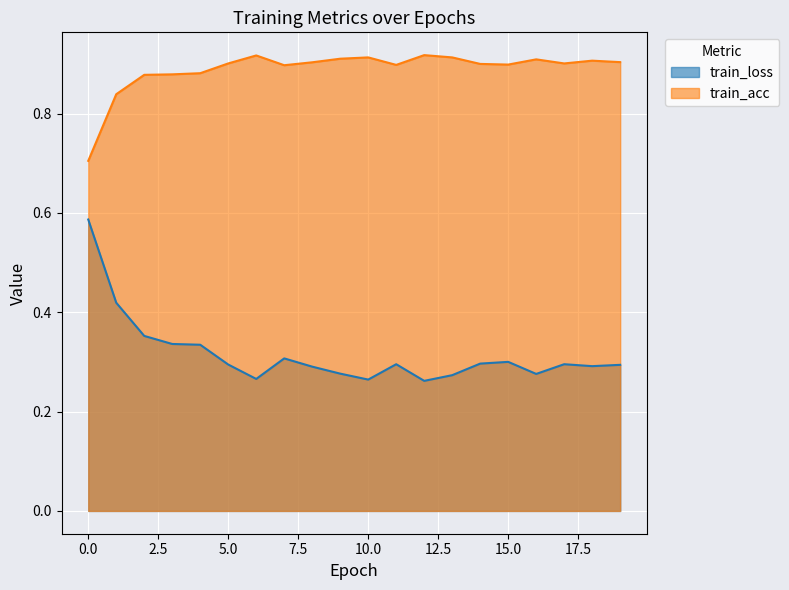

At 5, list the series in order from largest to smallest.

train_acc, train_loss